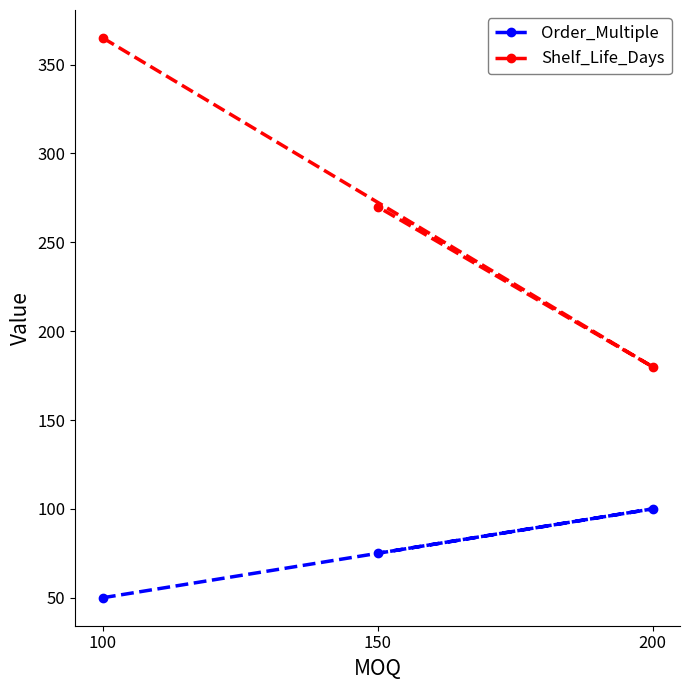

Which has a higher value, 200 or 150?

200